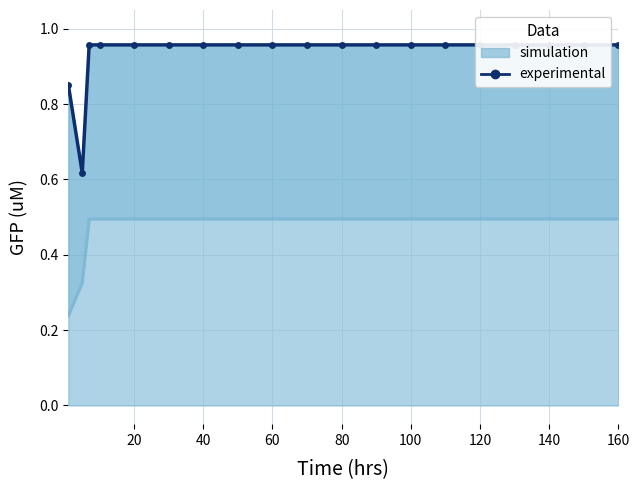

At which category does the chart reach its peak across all series?

40